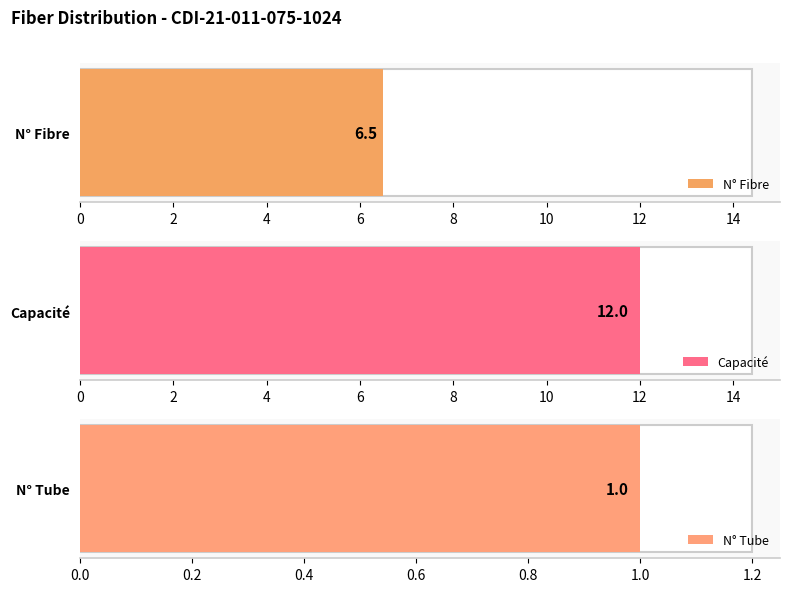

At 2, list the series in order from smallest to largest.

N° Tube, N° Fibre, Capacité